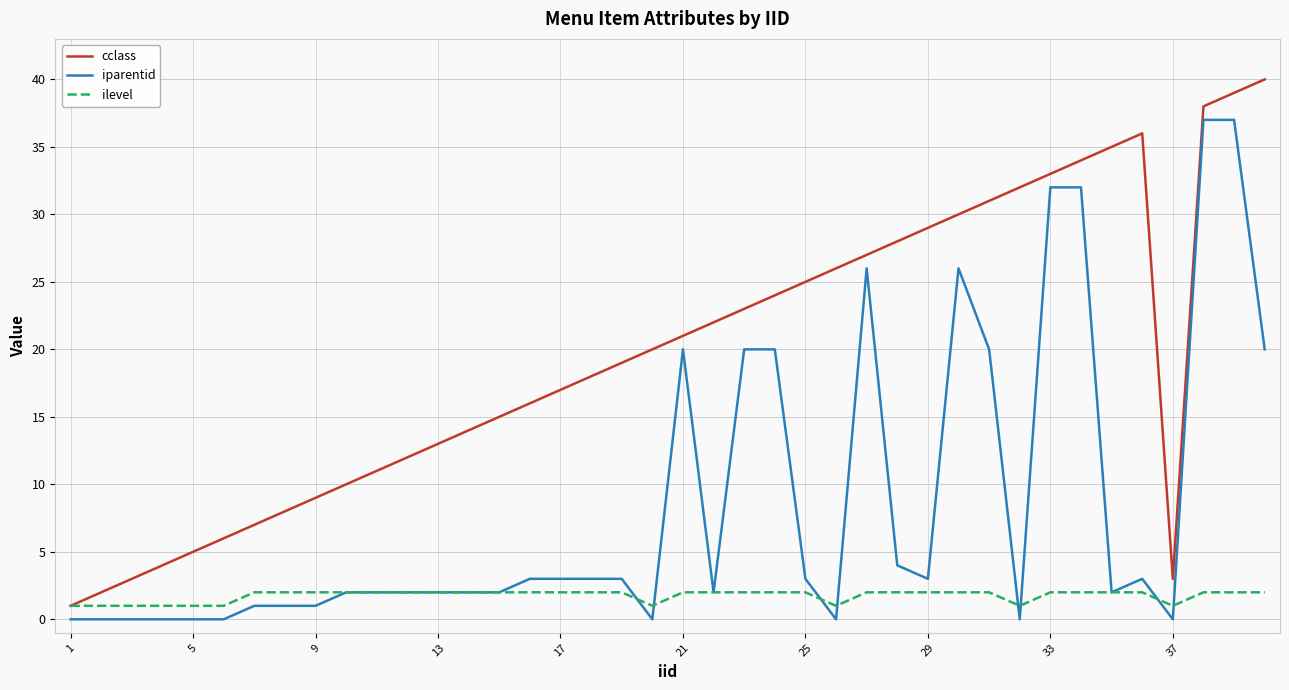

Which series has the largest total across all categories?

cclass